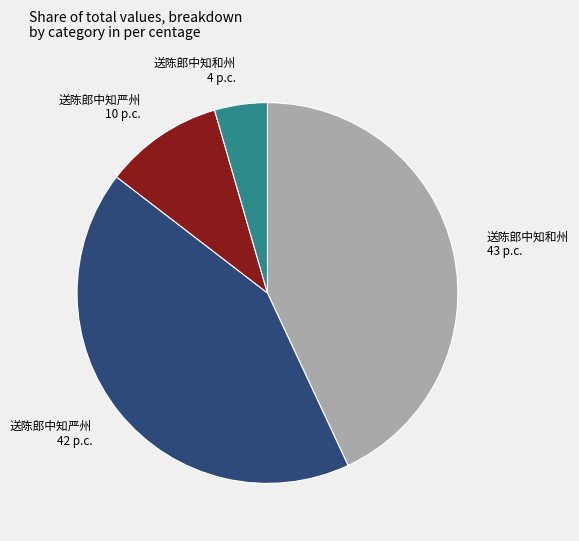

Is there any slice that represents more than half of the pie?

No